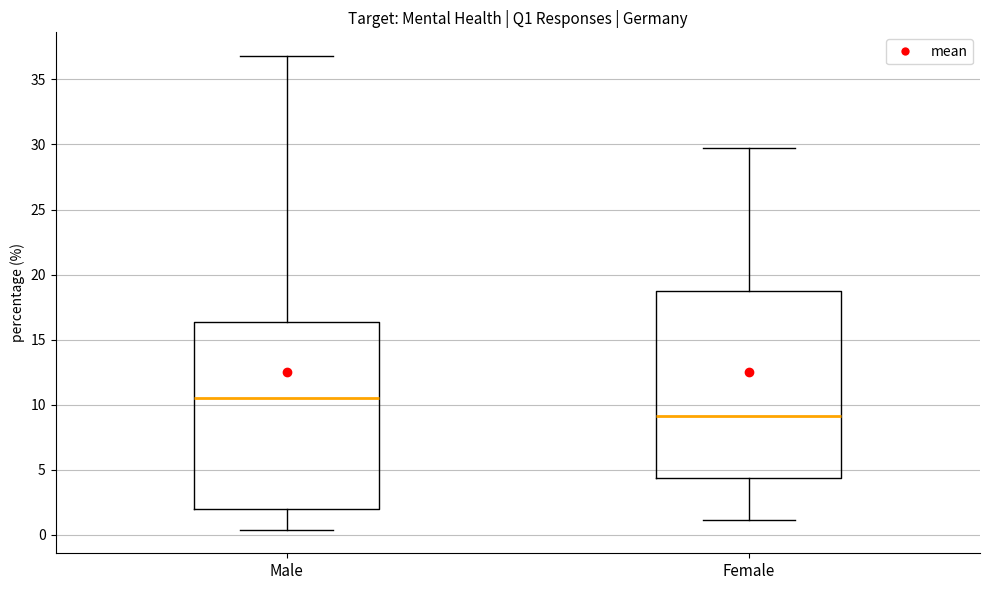

Which box has the highest median line?

Male